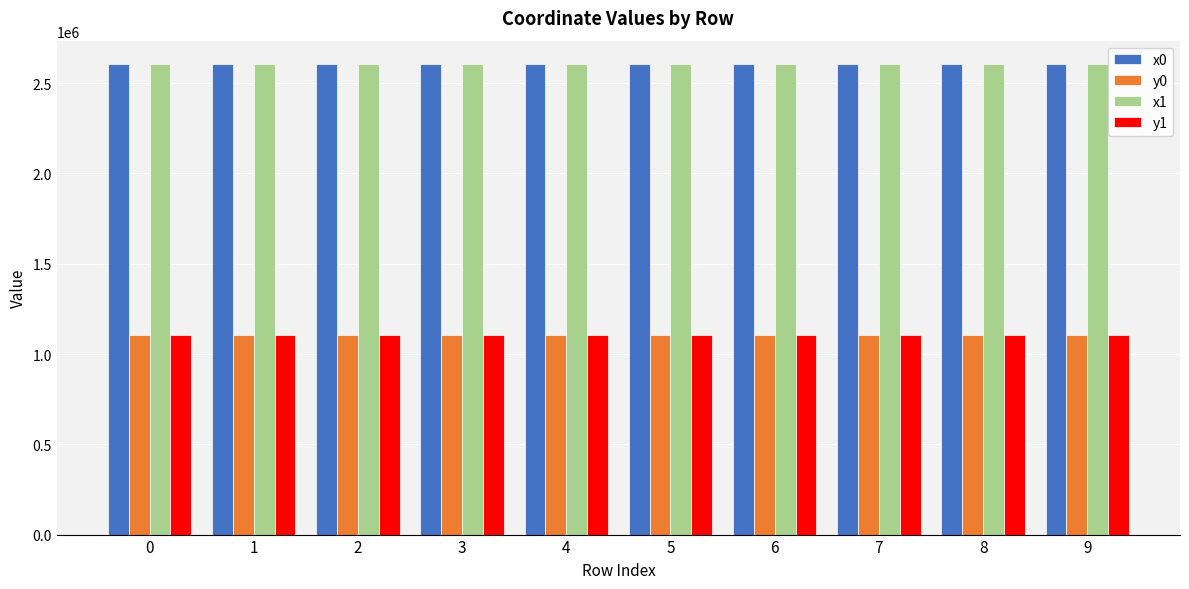

What is the maximum value shown in the chart?

2605118.6